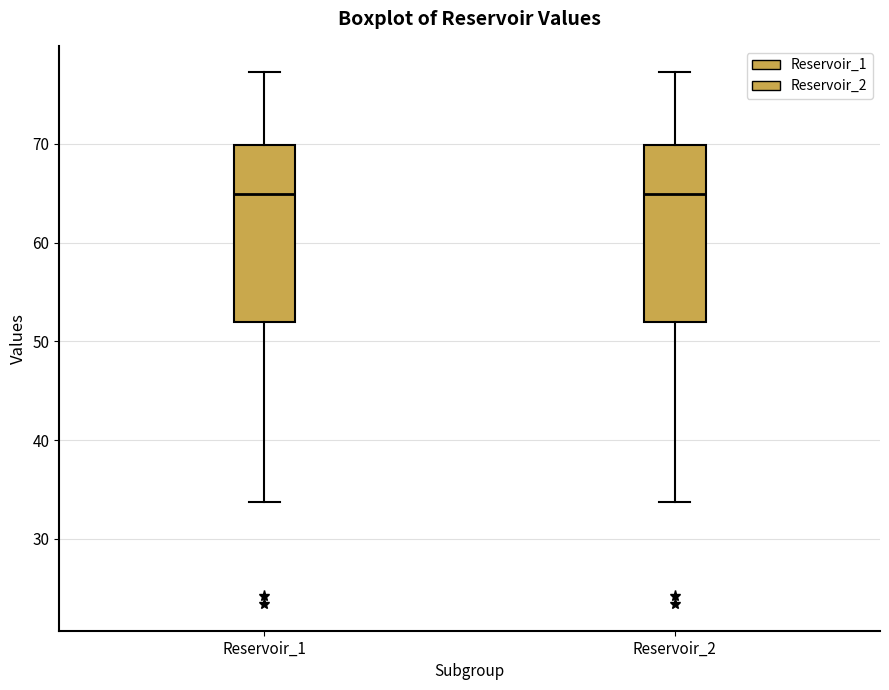

Reading left to right, transcribe this box plot: for each box, give where its median line is, the range the box spans, and where its two whiskers end, as read against the y-axis. The values are not printed on the chart, so give them approximately, as read against the axis.

Reservoir_1: median 65, box 52 to 70, whiskers 34 to 77
Reservoir_2: median 65, box 52 to 70, whiskers 34 to 77